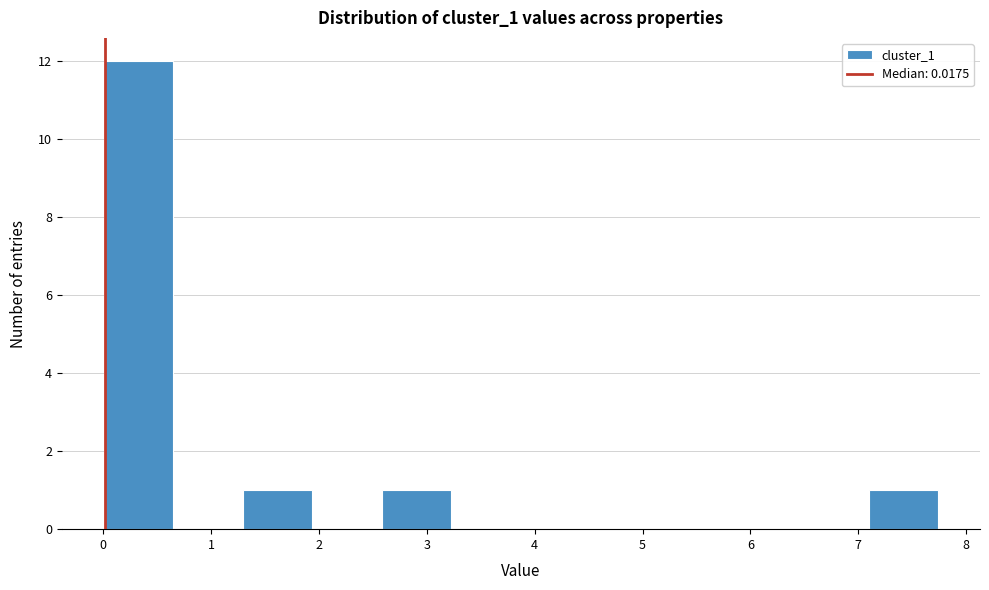

Reading left to right, transcribe this chart: for each bar, give the range it covers on the x-axis and its height. Neither the bar edges nor the heights are printed on the chart, so give them approximately, as read against the axes.

0.0 to 0.6: 12
0.6 to 1.3: 0
1.3 to 1.9: 1
1.9 to 2.6: 0
2.6 to 3.2: 1
3.2 to 3.9: 0
3.9 to 4.5: 0
4.5 to 5.2: 0
5.2 to 5.8: 0
5.8 to 6.5: 0
6.5 to 7.1: 0
7.1 to 7.7: 1